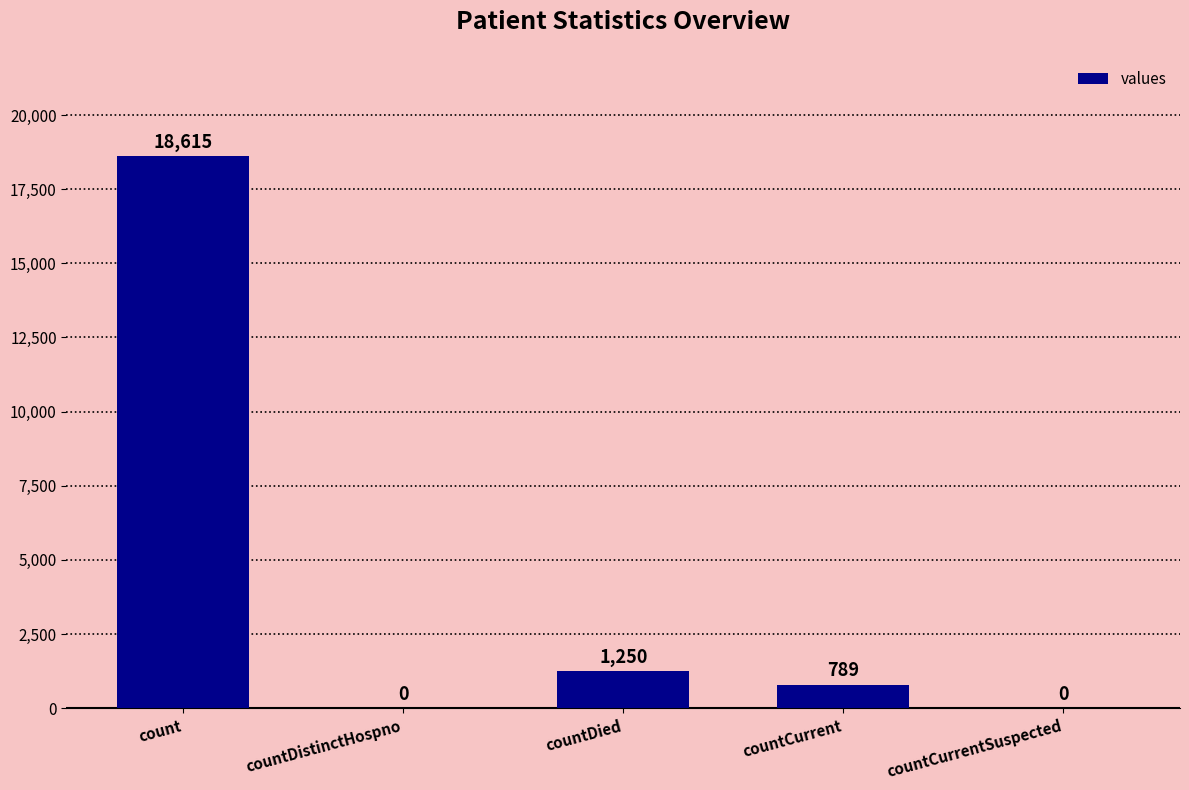

How many distinct data groups are displayed?

1